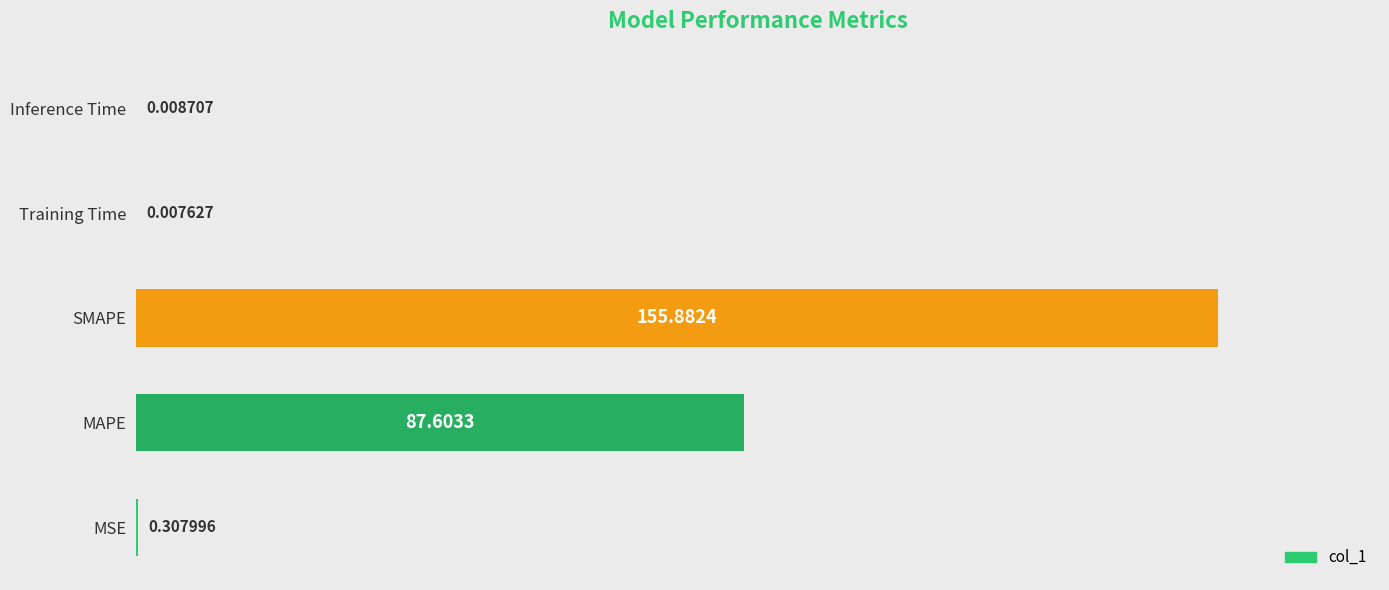

Which has a higher value, MAPE or Training Time?

MAPE